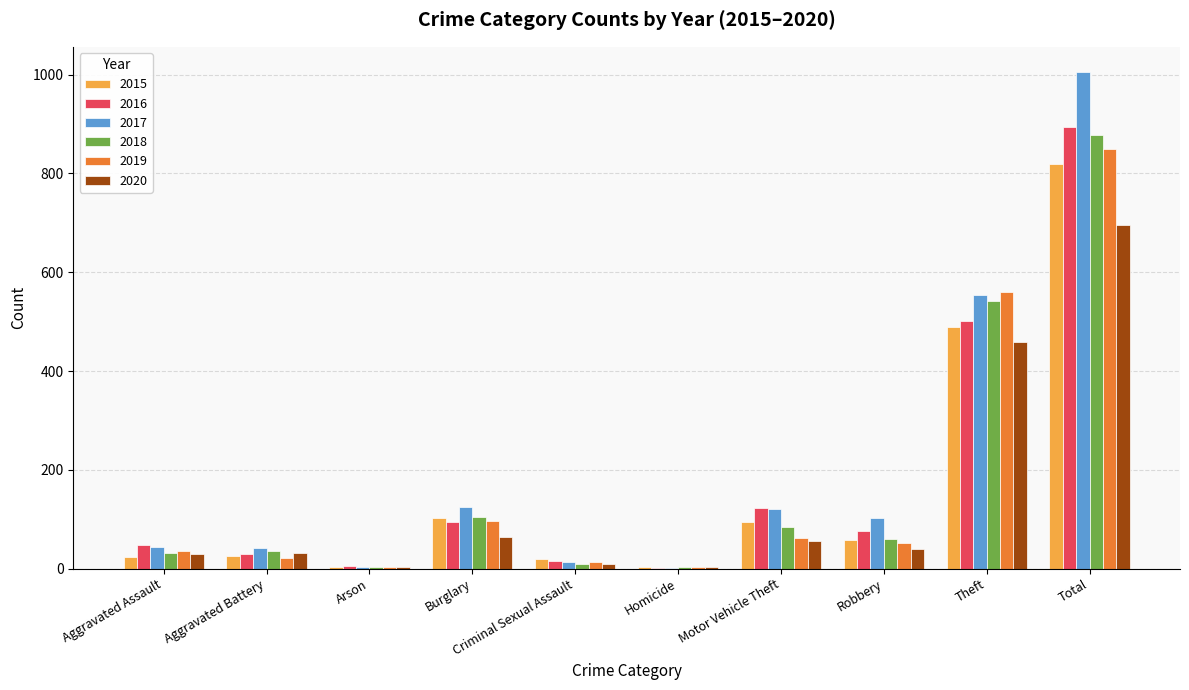

How many groups of bars are there?

10